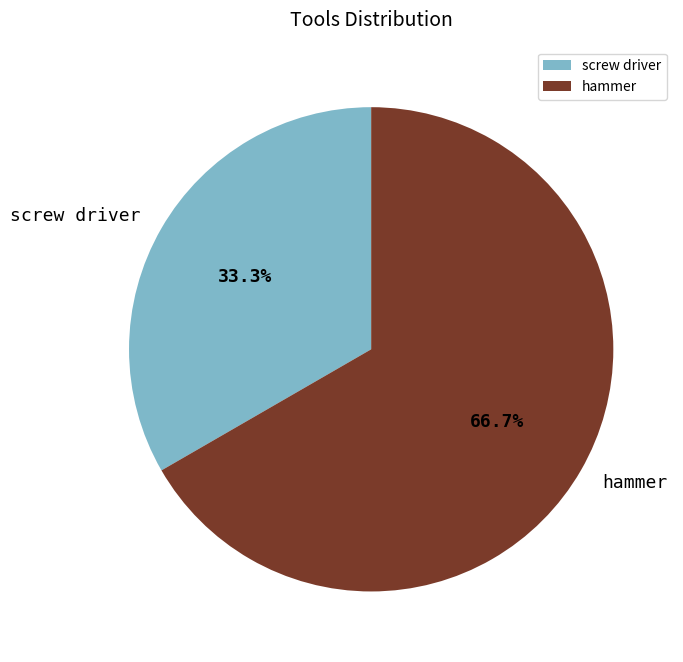

Approximately how many times larger is the value at hammer compared to screw driver?

2.0